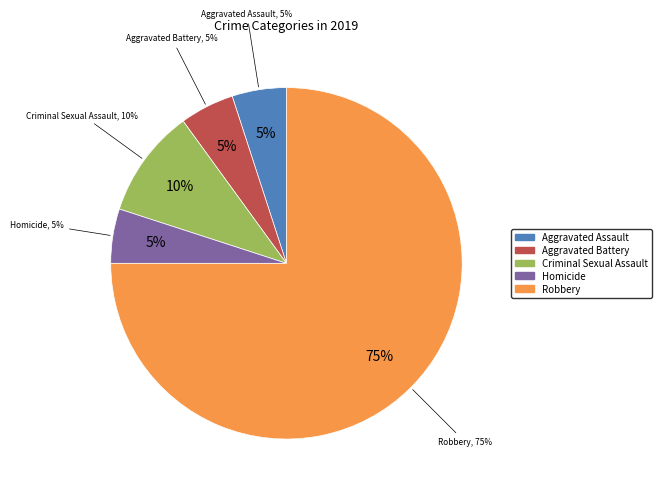

Combined, what portion of the pie is Aggravated Battery and Homicide?

10.0%